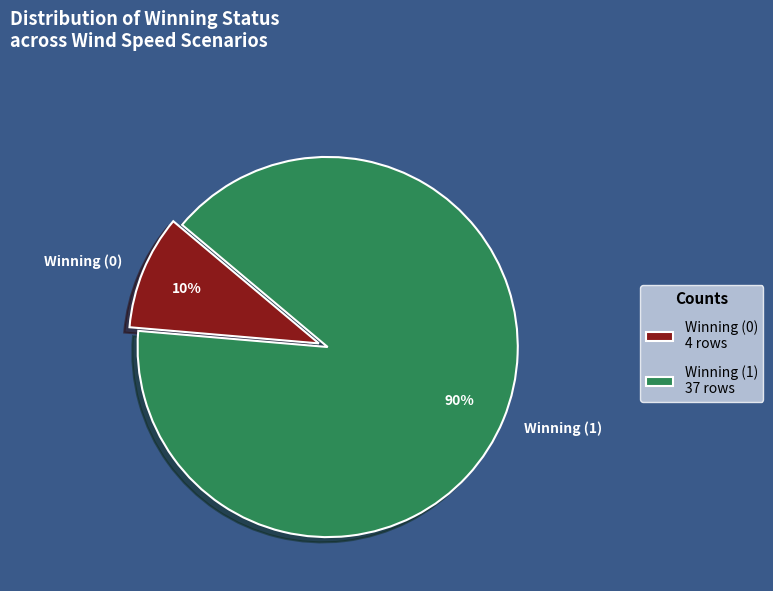

To the nearest percent, what percentage of the pie is Winning (0)?

10%